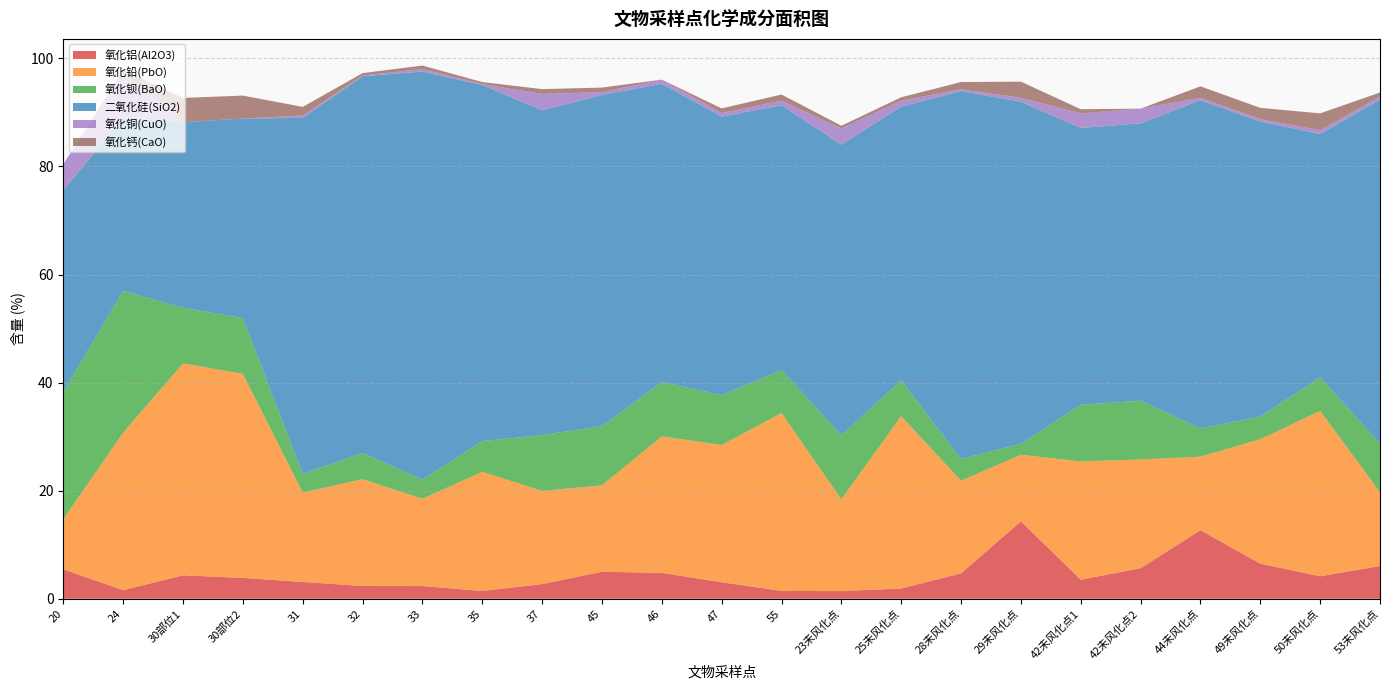

Reading left to right, extract all data points from this chart.

氧化铝(Al2O3): 5.5	1.6	4.3	3.9	3.1	2.4	2.4	1.4	2.7	5.0	4.8	3.1	1.4	1.4	1.9	4.7	14.3	3.5	5.7	12.7	6.5	4.2	6.1
氧化铅(PbO): 9.3	29.1	39.2	37.7	16.6	19.8	16.2	22.1	17.2	16.0	25.2	25.4	32.9	17.0	31.9	17.1	12.3	21.9	20.1	13.6	23.0	30.6	13.7
氧化钡(BaO): 23.6	26.2	10.3	10.3	3.4	4.9	3.5	5.7	10.3	11.0	10.1	9.2	8.0	11.9	6.7	4.0	2.0	10.5	10.9	5.2	4.2	6.2	9.0
二氧化硅(SiO2): 37.4	31.9	34.3	36.9	65.9	69.7	75.5	65.9	60.1	61.3	55.2	51.5	49.0	53.8	50.6	68.1	63.3	51.3	51.3	60.7	54.6	45.0	63.7
氧化铜(CuO): 4.8	8.5	0.0	0.0	0.4	0.1	0.5	0.2	3.0	0.5	0.8	0.7	0.9	3.0	1.1	0.3	0.7	2.7	2.7	0.4	0.5	0.7	0.5
氧化钙(CaO): 0.0	0.5	4.5	4.2	1.6	0.5	0.6	0.4	0.9	0.8	0.0	0.9	1.1	0.5	0.6	1.3	3.0	0.8	0.0	2.1	2.1	3.1	0.8